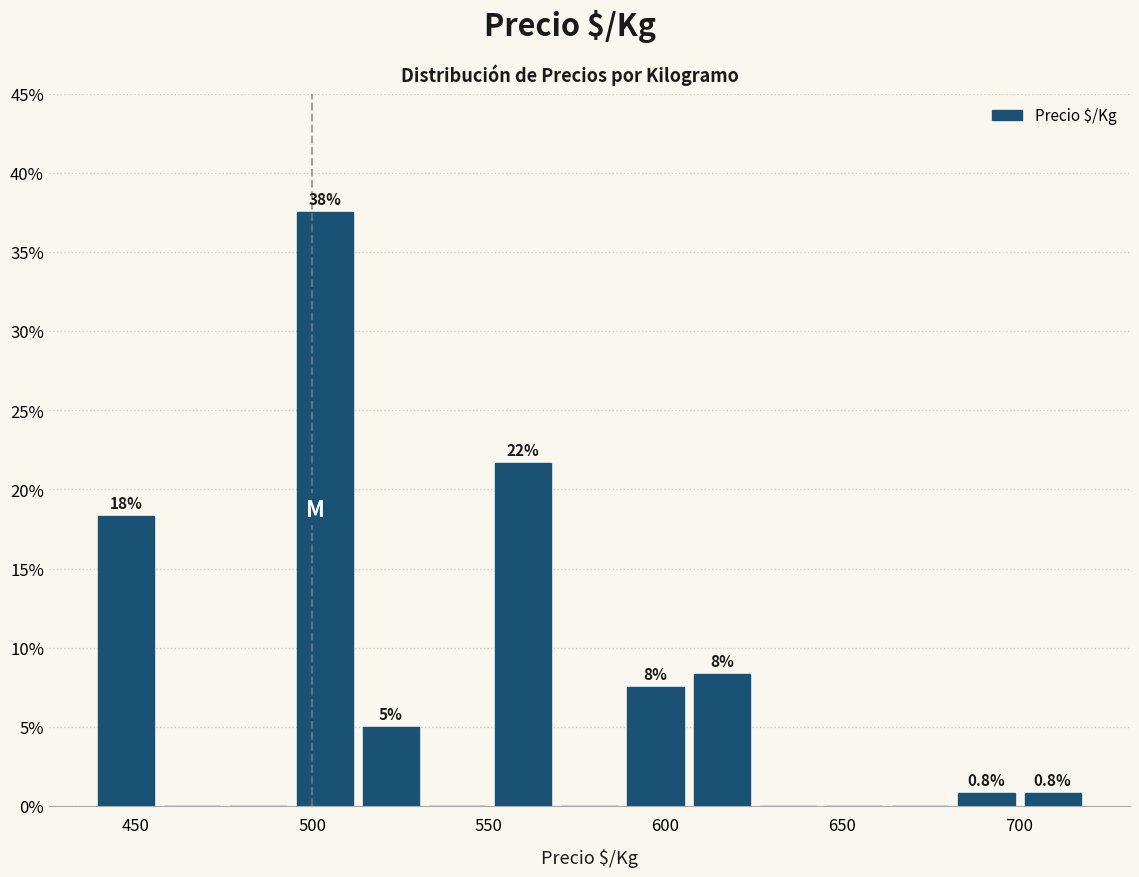

Around what value on the x-axis is the tallest bar? Give the approximate position of its centre, as read against the axis.

505